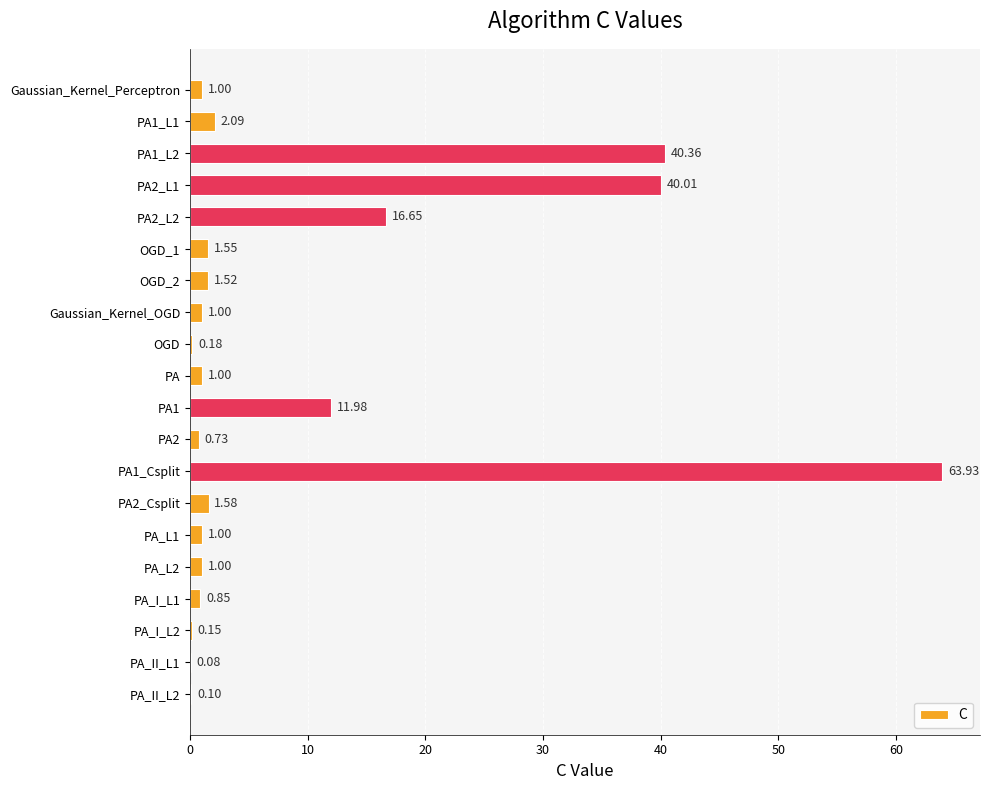

What is the sum of the values at Gaussian_Kernel_Perceptron and PA1_L1?

3.1